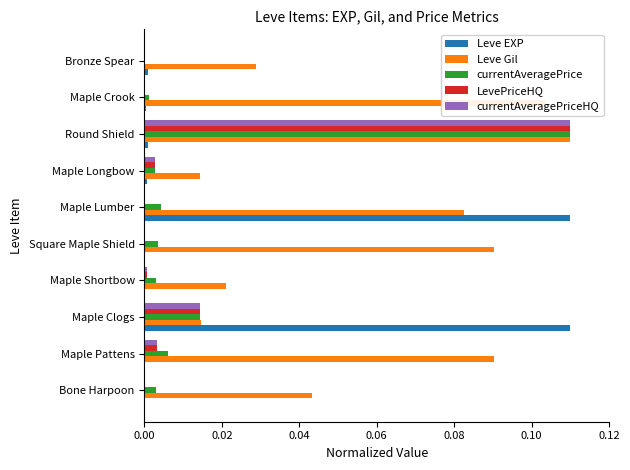

Which series has the largest total across all categories?

Leve Gil